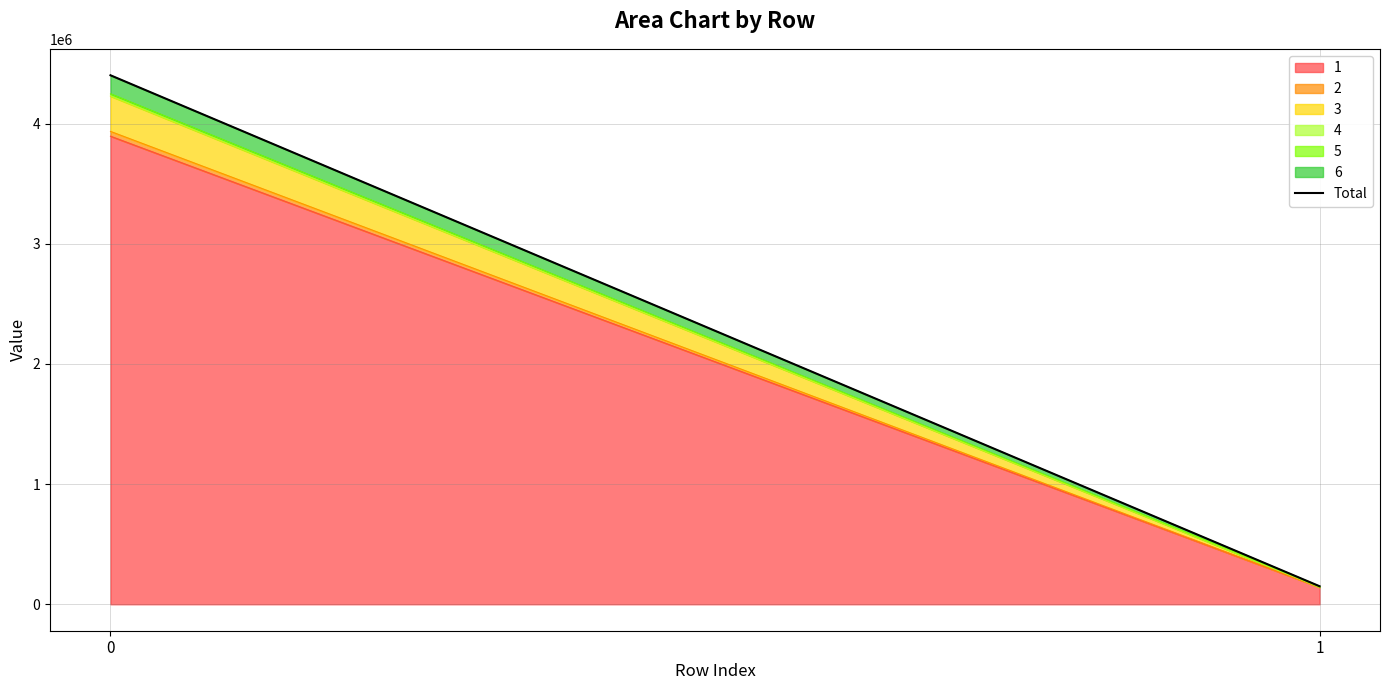

Reading left to right, what are all the values shown in this chart?

4402111	150153